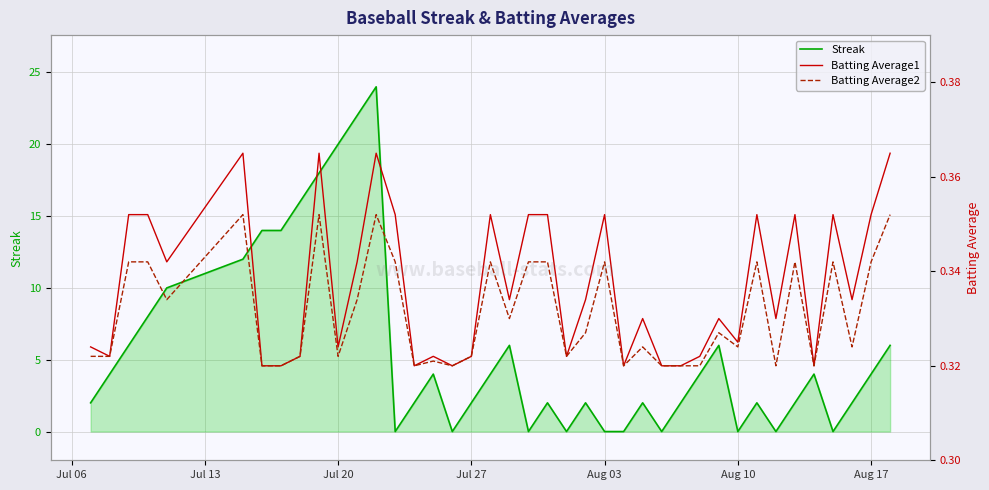

The Streak series shows 12 at Aug 10. True or false?

False